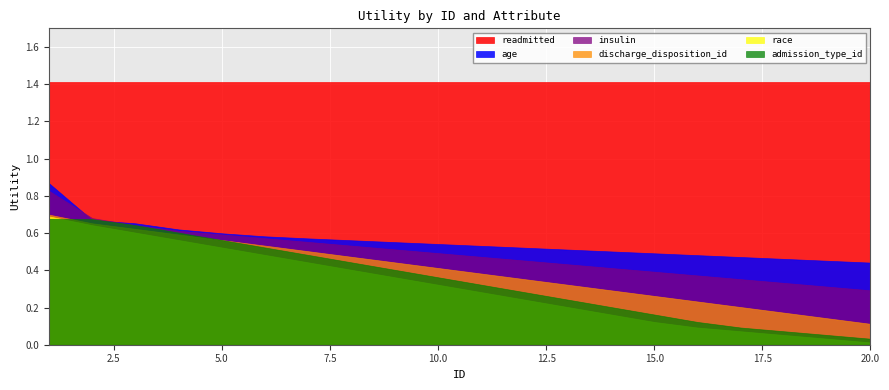

True or false: race has more than 1 interior local peaks.

False